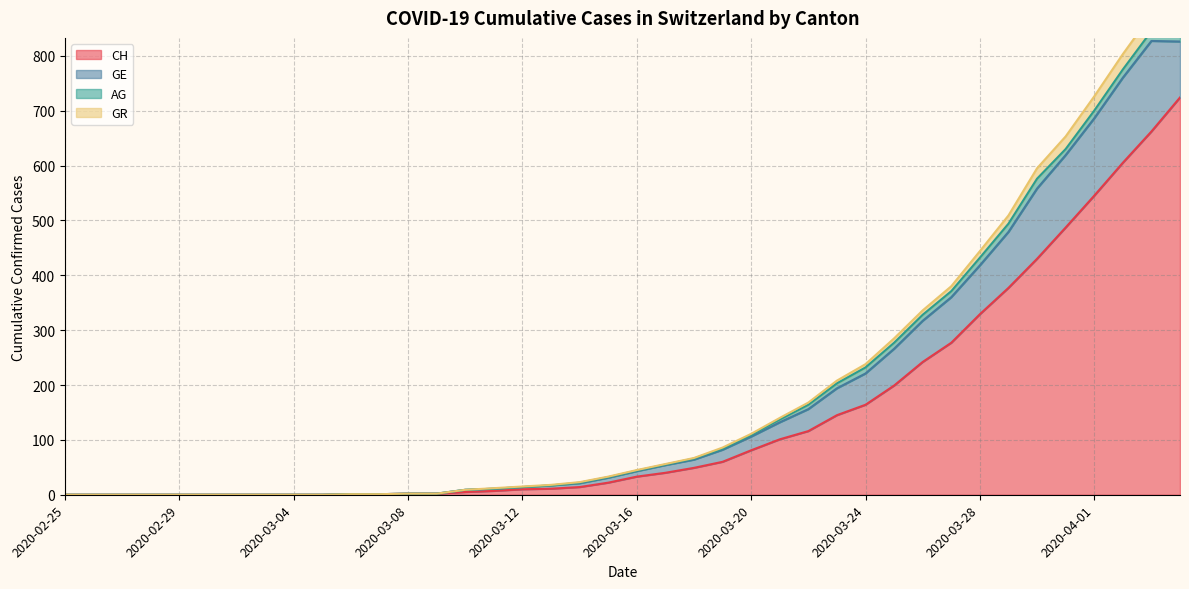

Is it true that GR equals 380 at 2020-02-27?

False